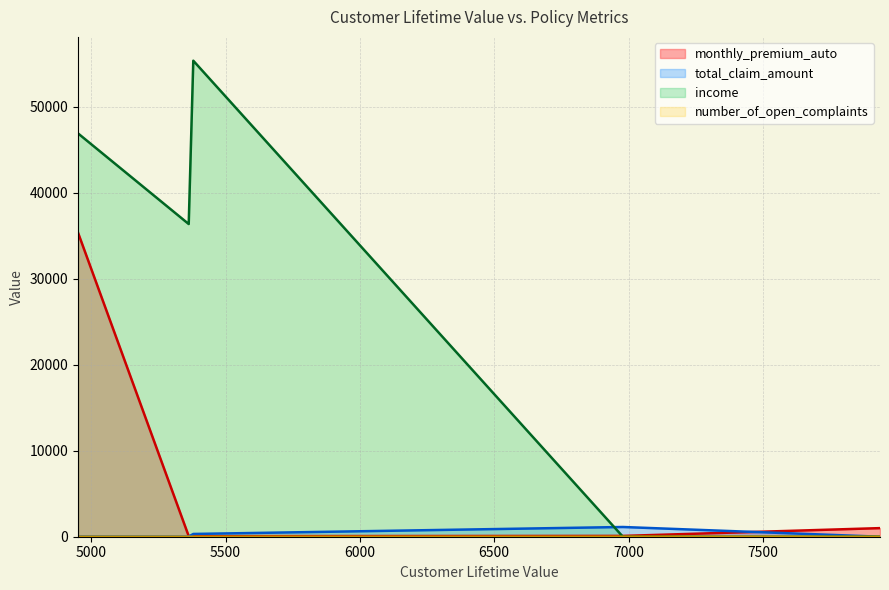

Rank the series at 5380 from lowest to highest value.

number_of_open_complaints, monthly_premium_auto, total_claim_amount, income